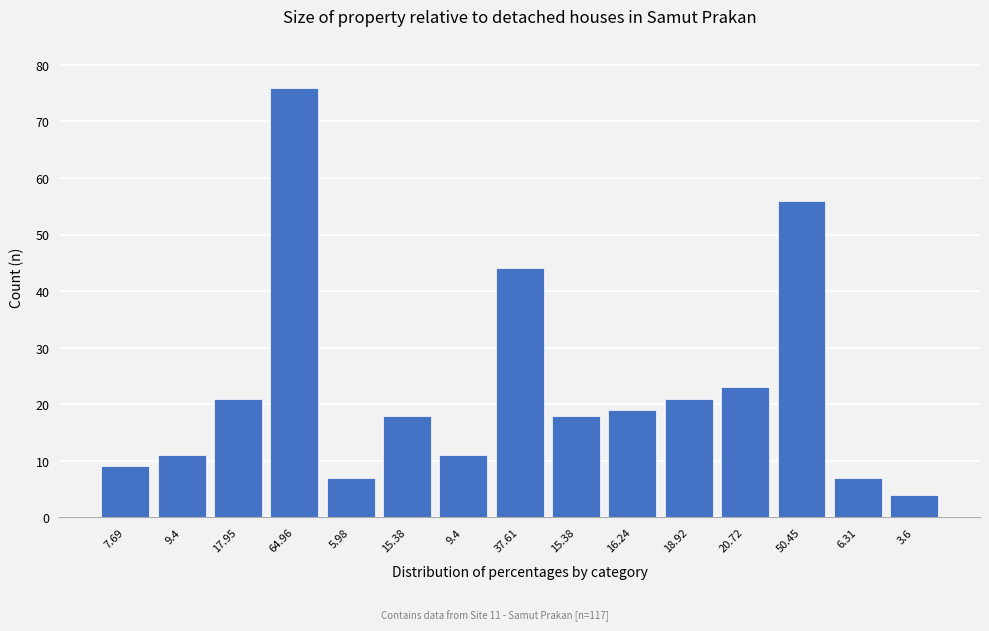

Does the chart contain any negative values?

No